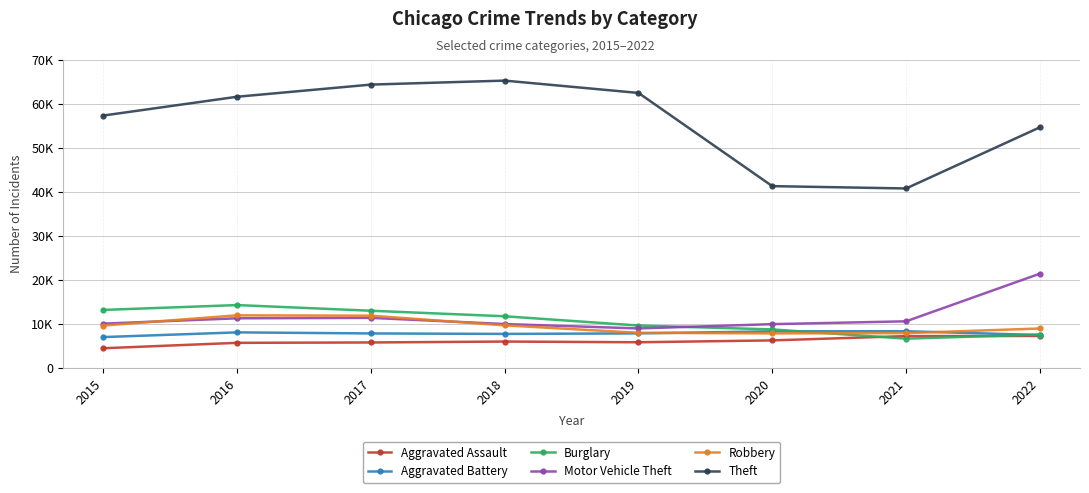

Is this an area chart (filled region under the line)?

No